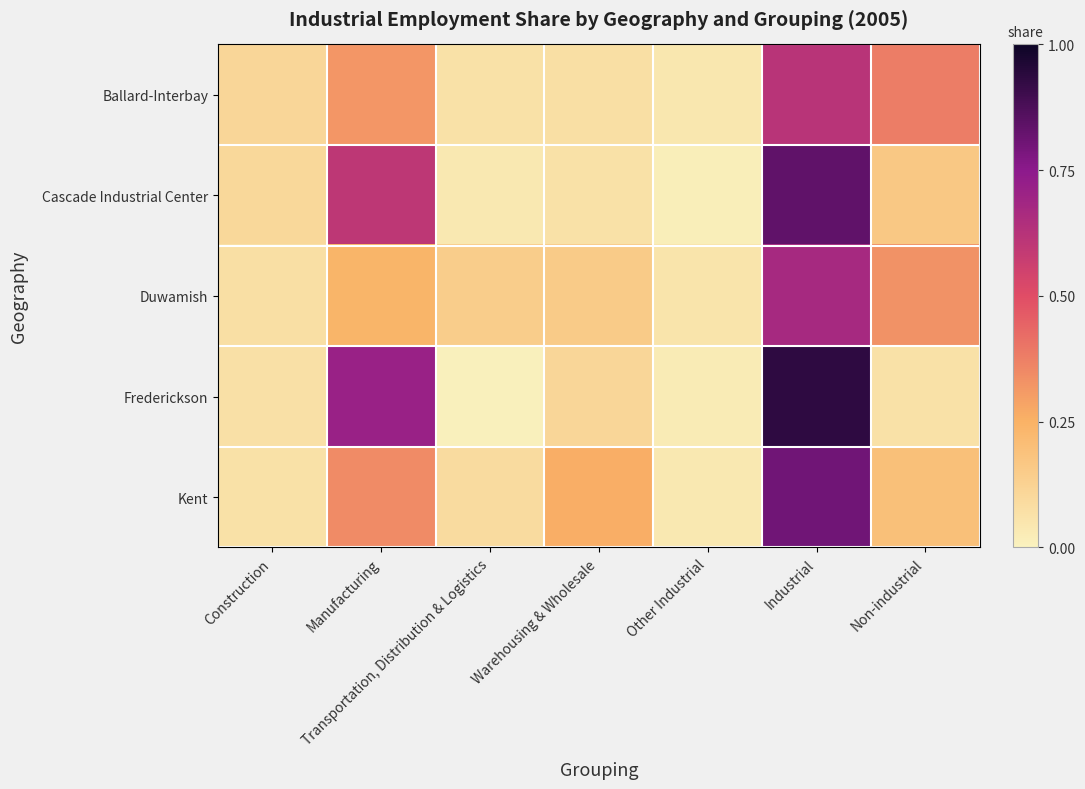

Reading left to right, transcribe all the data shown in this chart.

Ballard-Interbay: Construction=0.1	Manufacturing=0.3	Transportation, Distribution & Logistics=0.1	Warehousing & Wholesale=0.1	Other Industrial=0.0	Industrial=0.6	Non-industrial=0.4
Cascade Industrial Center: Construction=0.1	Manufacturing=0.6	Transportation, Distribution & Logistics=0.0	Warehousing & Wholesale=0.1	Other Industrial=0.0	Industrial=0.8	Non-industrial=0.2
Duwamish: Construction=0.1	Manufacturing=0.2	Transportation, Distribution & Logistics=0.1	Warehousing & Wholesale=0.2	Other Industrial=0.1	Industrial=0.7	Non-industrial=0.3
Frederickson: Construction=0.1	Manufacturing=0.7	Transportation, Distribution & Logistics=0.0	Warehousing & Wholesale=0.1	Other Industrial=0.0	Industrial=0.9	Non-industrial=0.1
Kent: Construction=0.1	Manufacturing=0.3	Transportation, Distribution & Logistics=0.1	Warehousing & Wholesale=0.3	Other Industrial=0.0	Industrial=0.8	Non-industrial=0.2